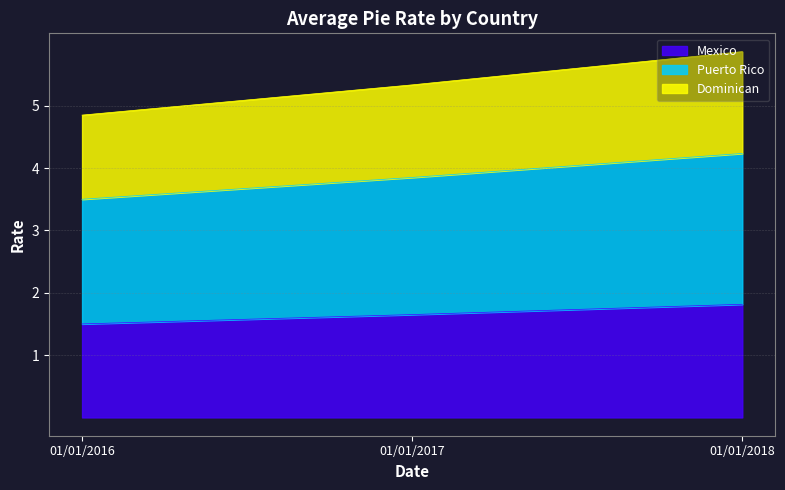

Rank the categories by Mexico value from lowest to highest.

01/01/2016, 01/01/2017, 01/01/2018